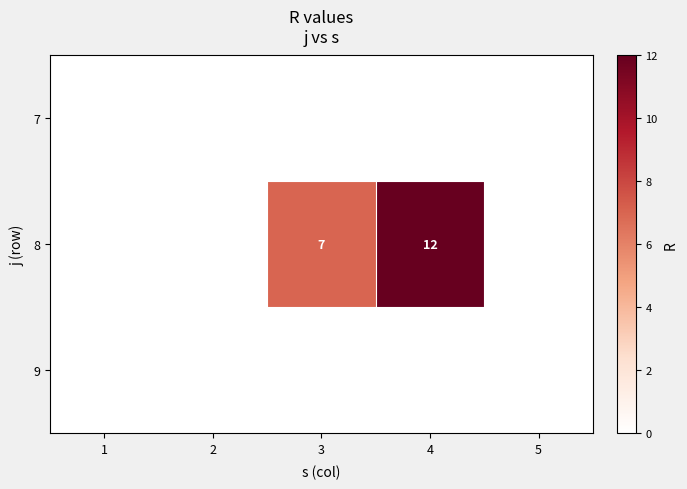

Is the value of 7 at 1 greater than the value of 8 at 1?

No